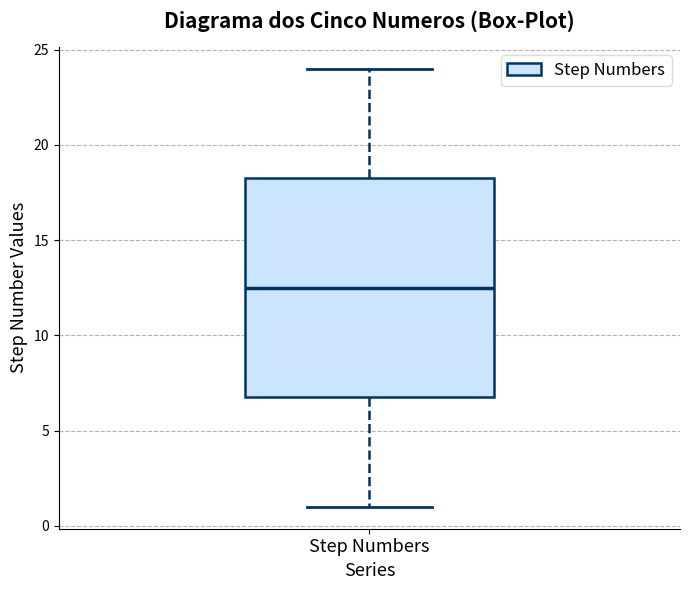

Transcribe this box plot: give where the median line is, the range the box spans, and where the two whiskers end, as read against the y-axis. The values are not printed on the chart, so give them approximately, as read against the axis.

median 12.5, box 7.0 to 18.5, whiskers 1.0 to 24.0